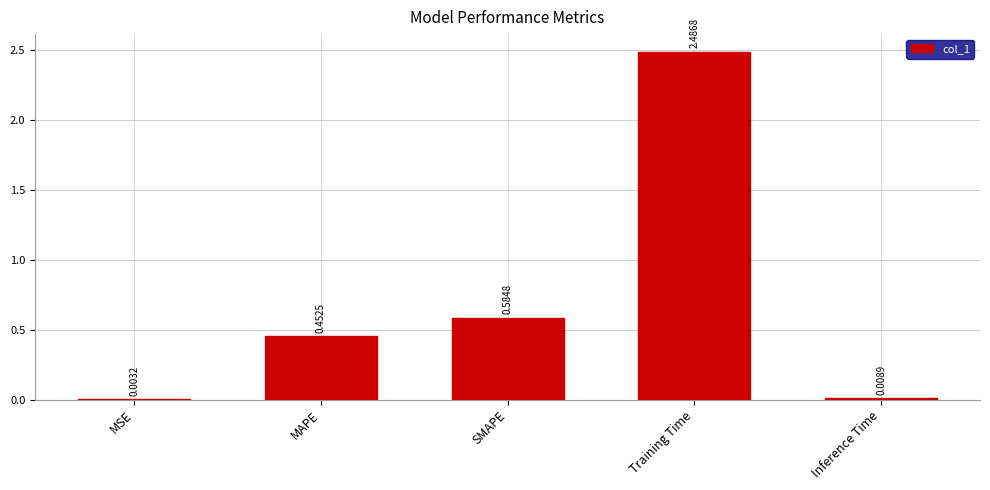

At which label is the value closest to 1?

SMAPE